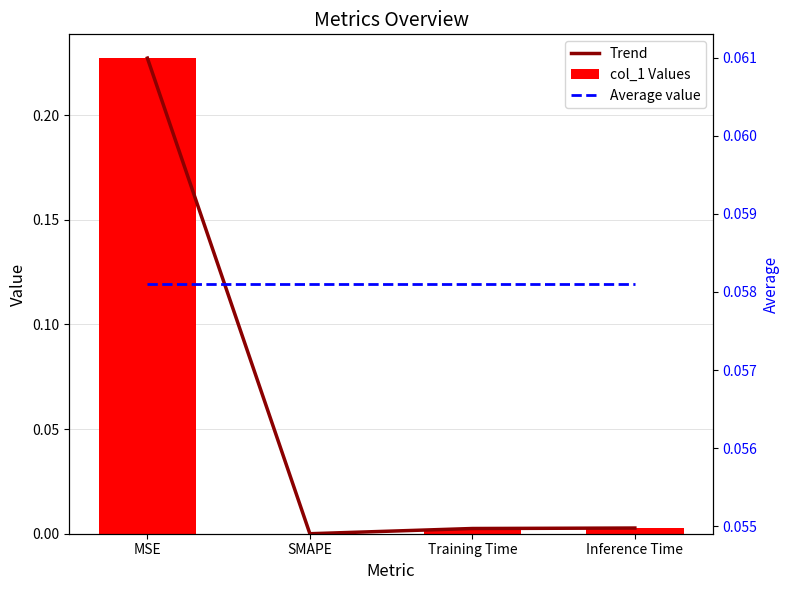

Which has a higher value, SMAPE or Inference Time?

Inference Time